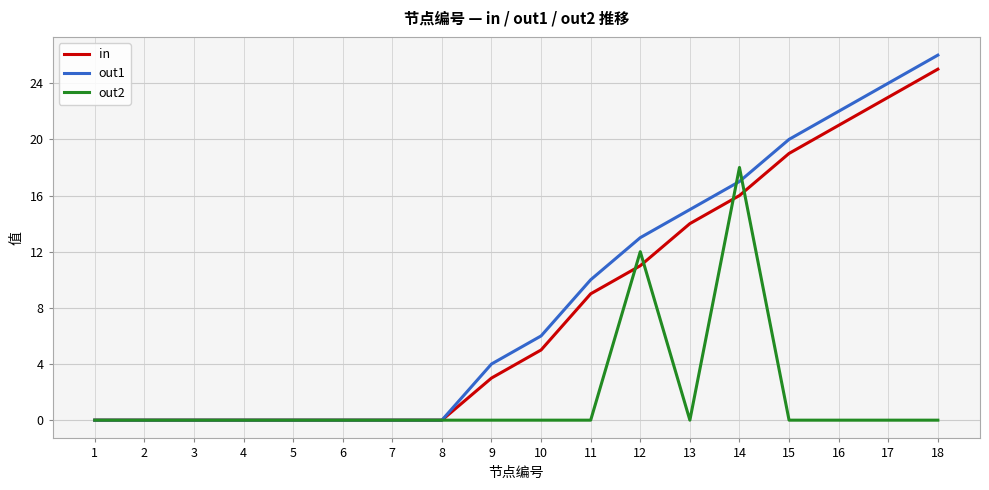

The value of out2 at 14 is 18. True or false?

True